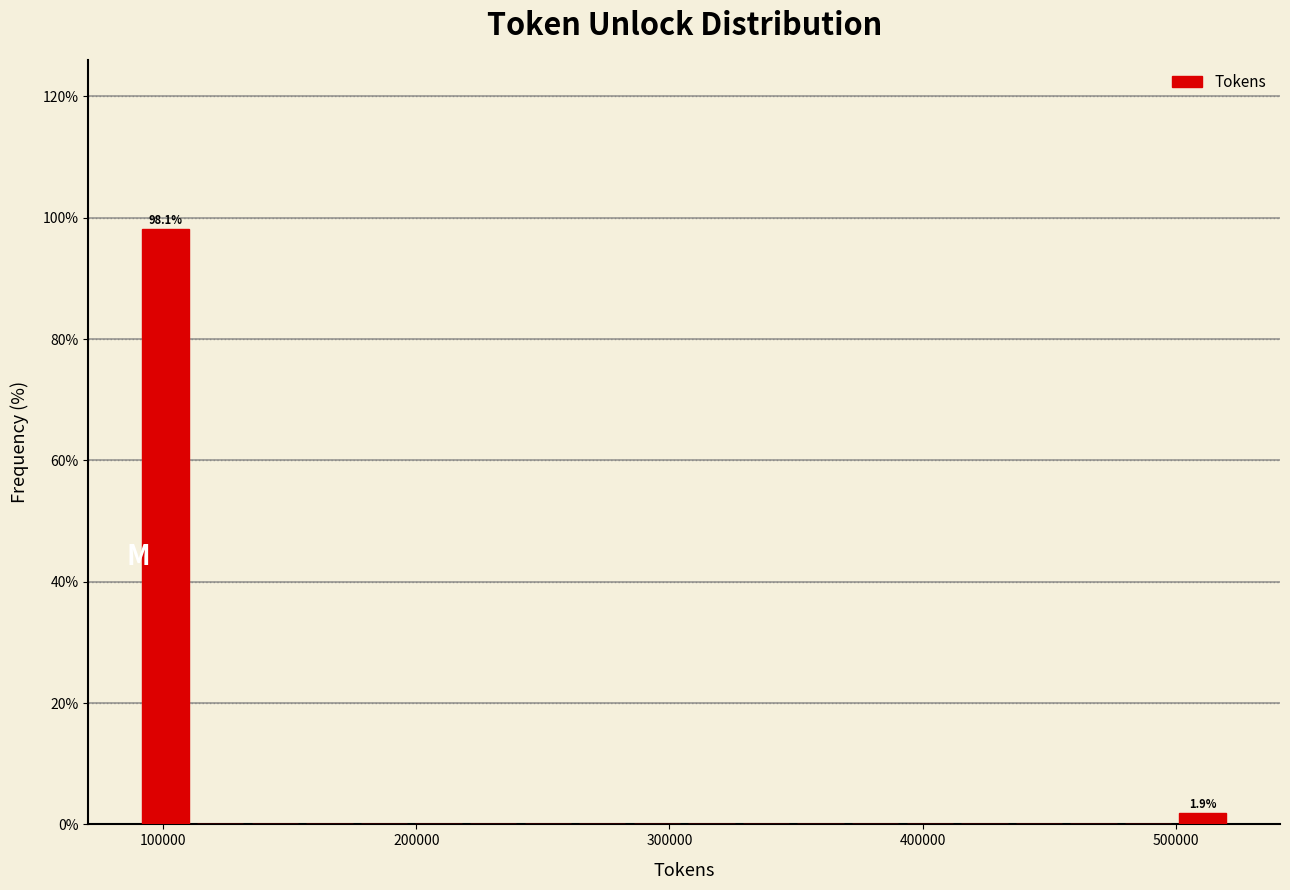

Read against the x-axis, roughly where is the centre of the tallest bar?

100000